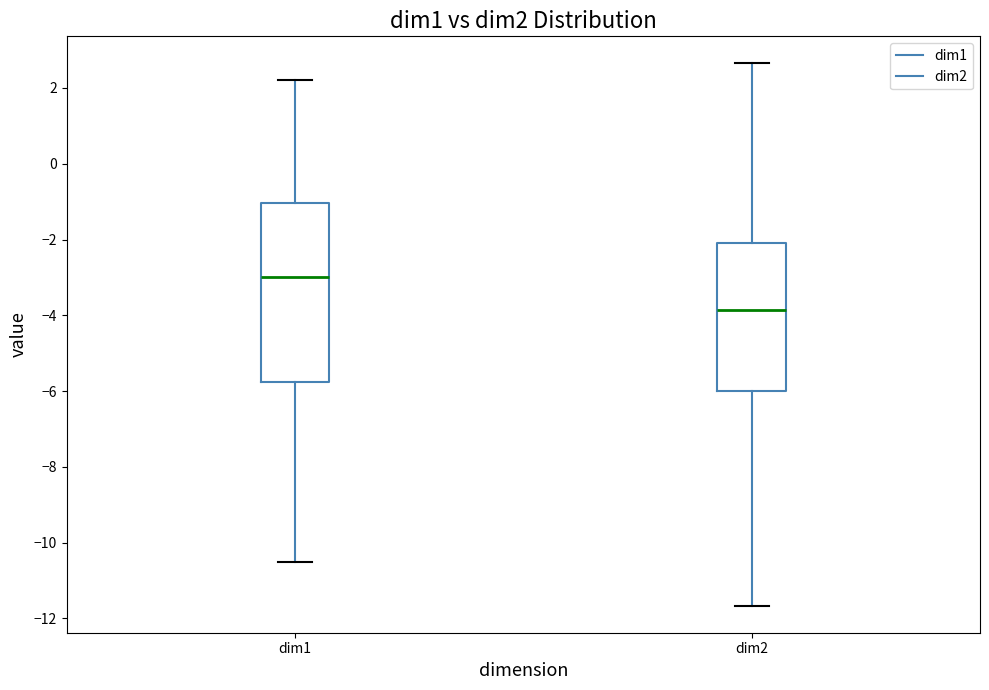

Comparing the boxes themselves (not the whiskers), which one is the tallest?

dim1